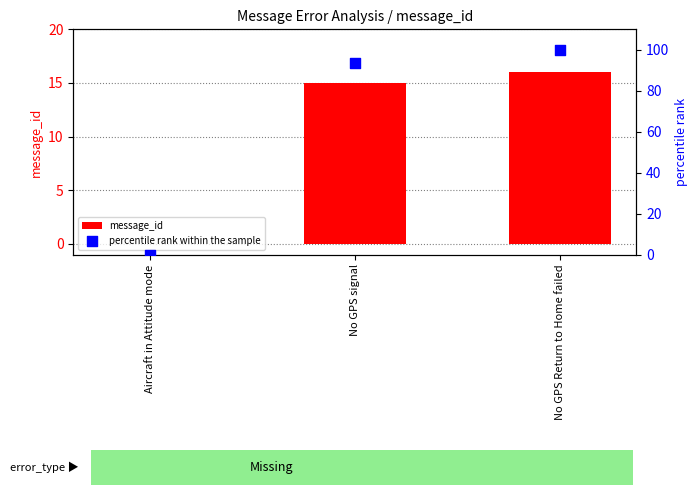

Which series contains the highest Y value?

percentile rank within the sample